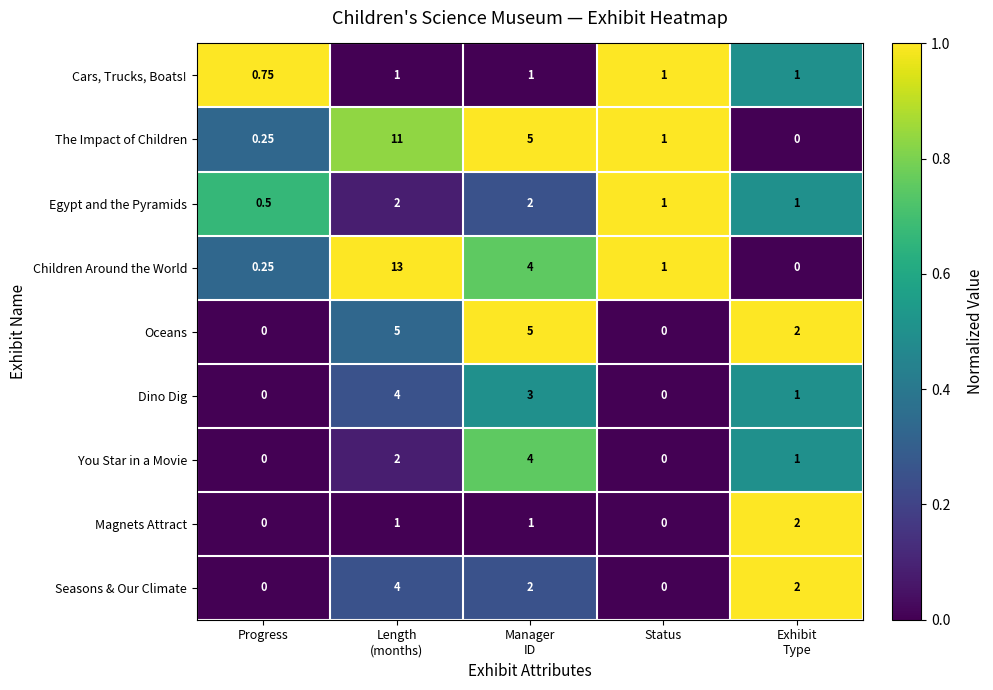

Which series has the largest total across all categories?

Children Around the World